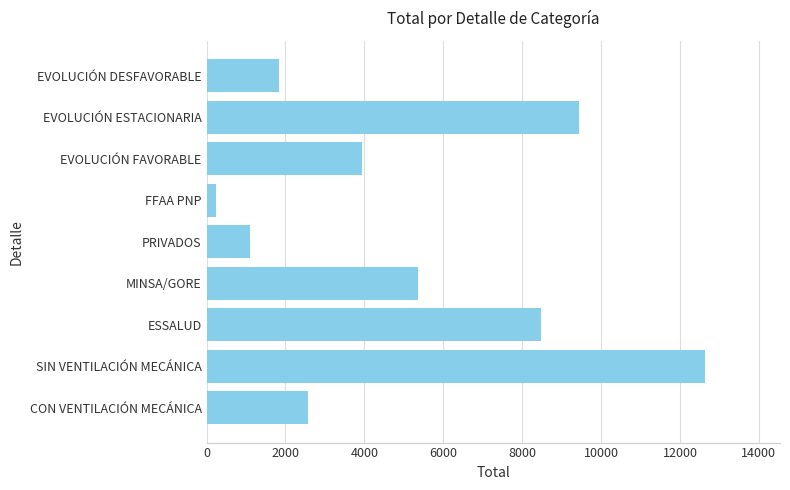

What is the difference between the maximum and minimum values?

12388